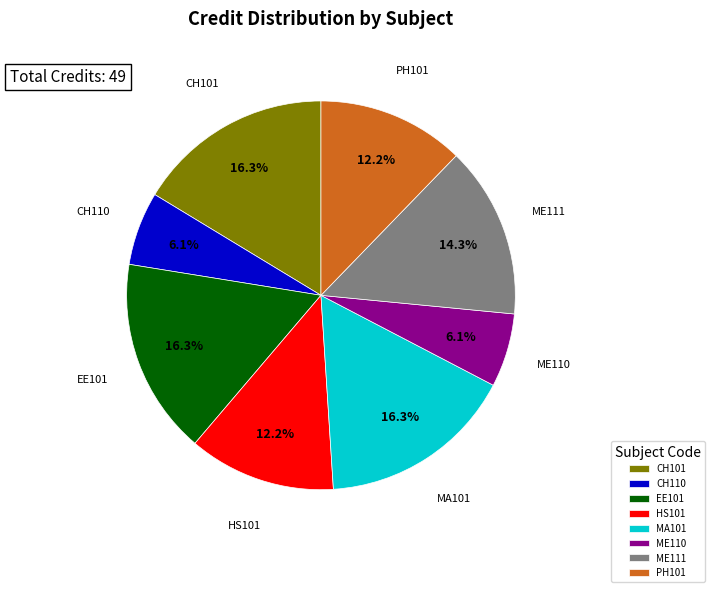

The PH101 slice represents 6% of the pie. True or false?

False